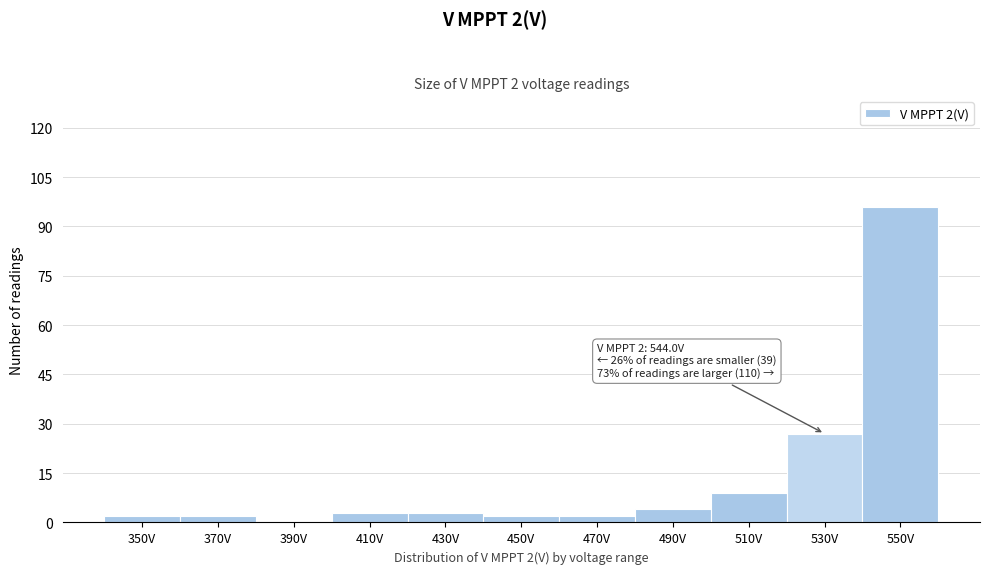

Reading left to right, extract all data points from this chart.

350V=2	370V=2	390V=0	410V=3	430V=3	450V=2	470V=2	490V=4	510V=9	530V=27	550V=96